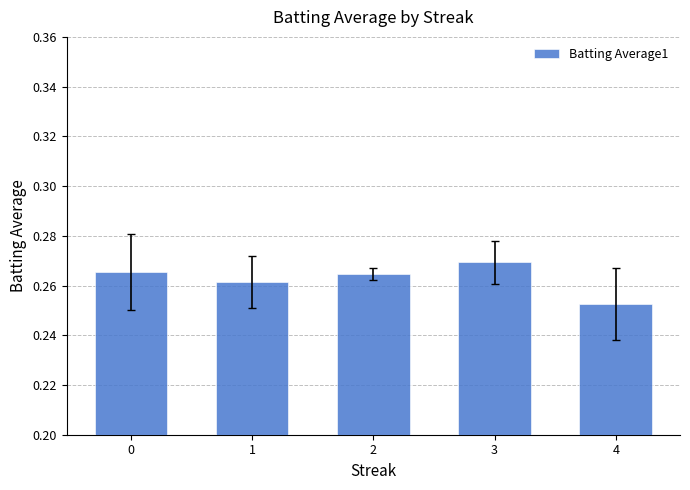

Which label corresponds to the smallest value in the chart?

4